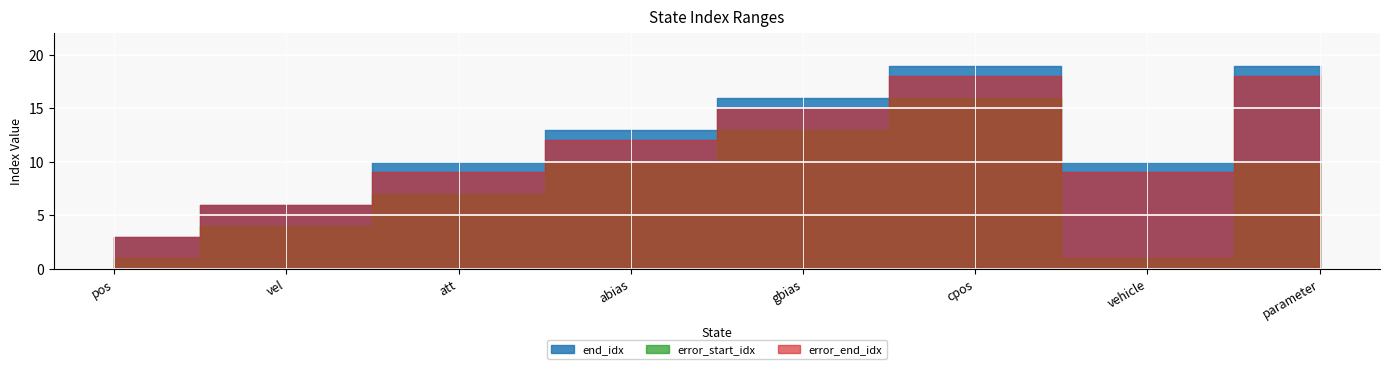

At which category does the chart reach its peak across all series?

cpos